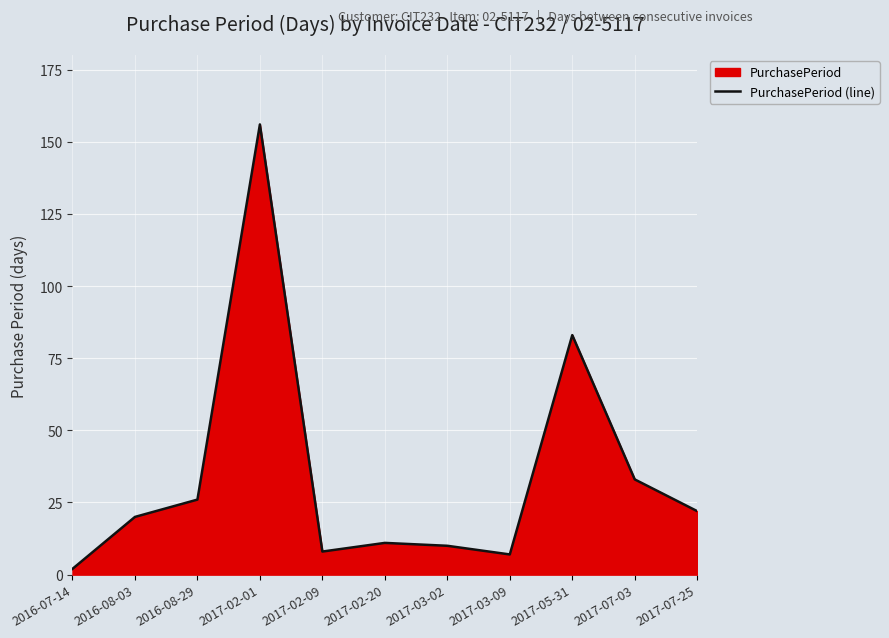

At which category does the chart reach its peak across all series?

2017-02-01